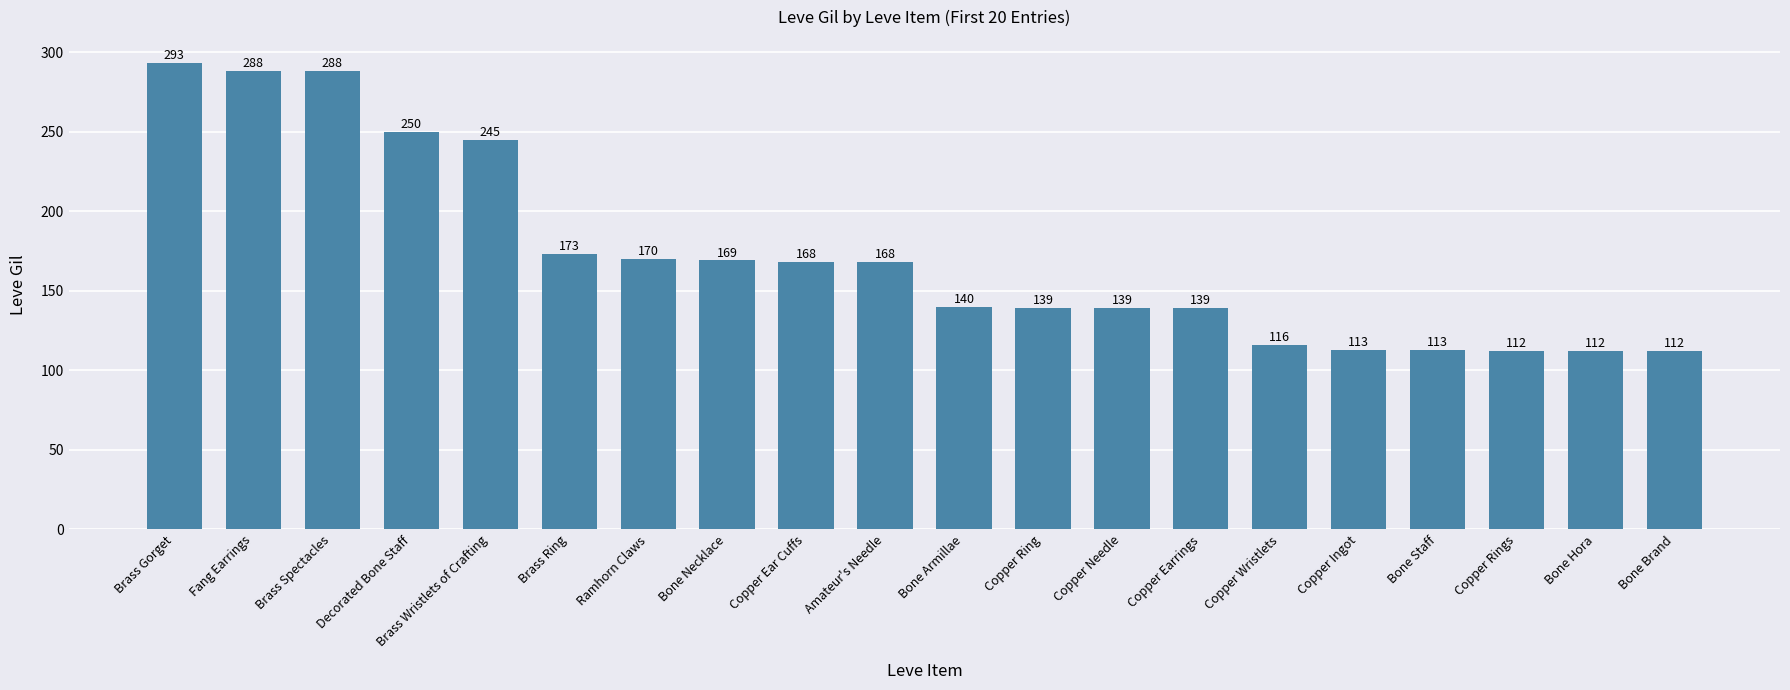

How many bars are there in total?

20